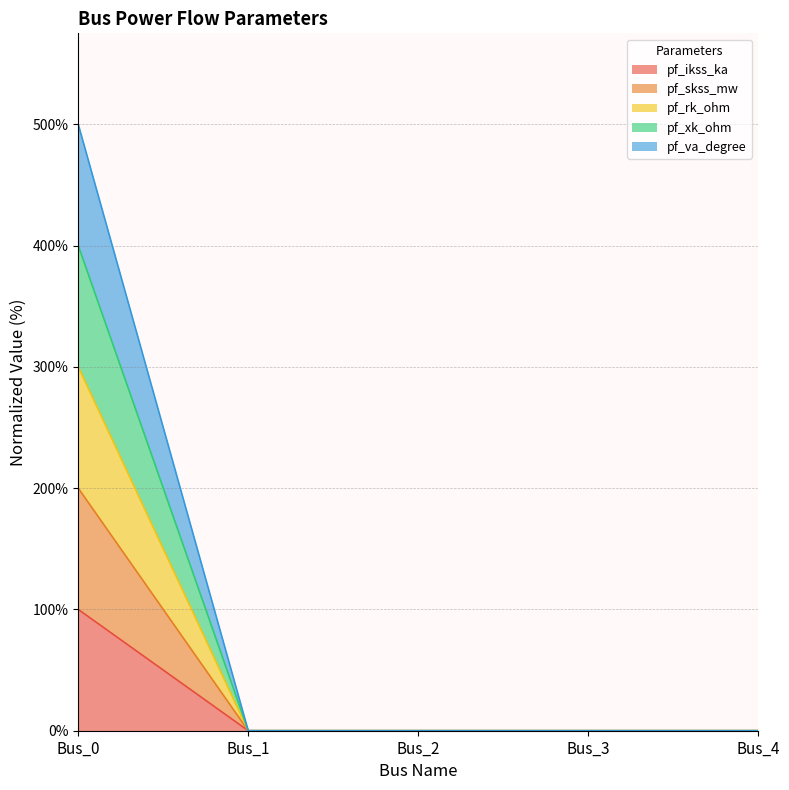

Count the number of categories in the chart.

5